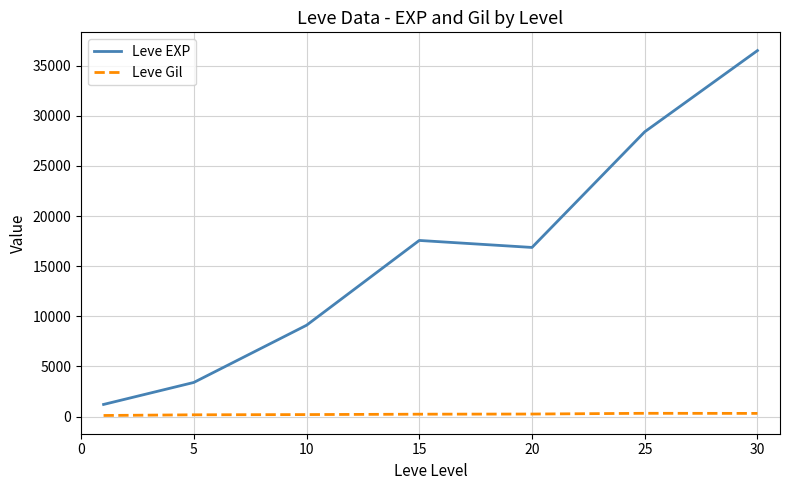

Which series has the widest spread of values?

Leve EXP